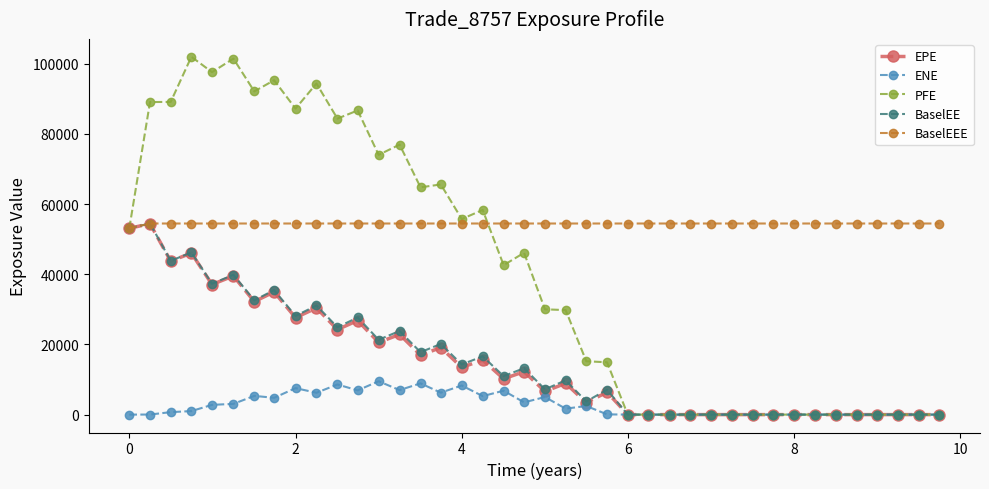

True or false: BaselEE has more than 1 interior local peaks.

True